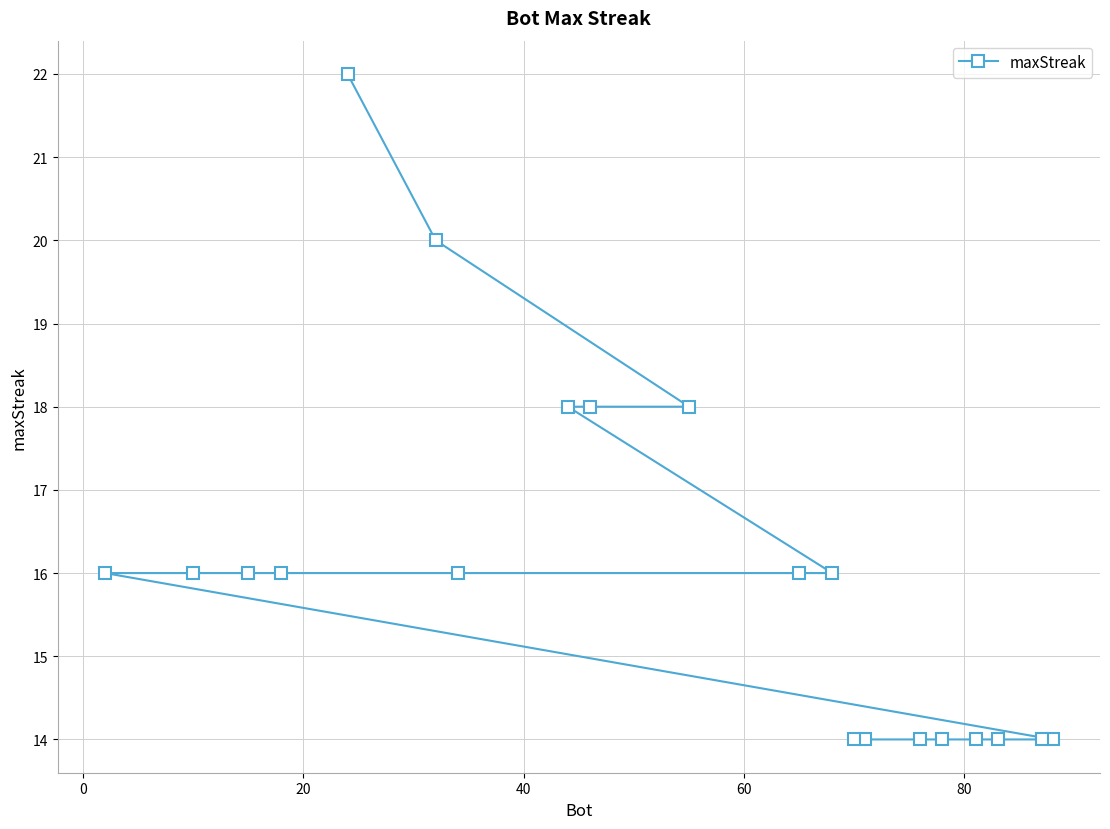

What is the smallest value displayed?

14